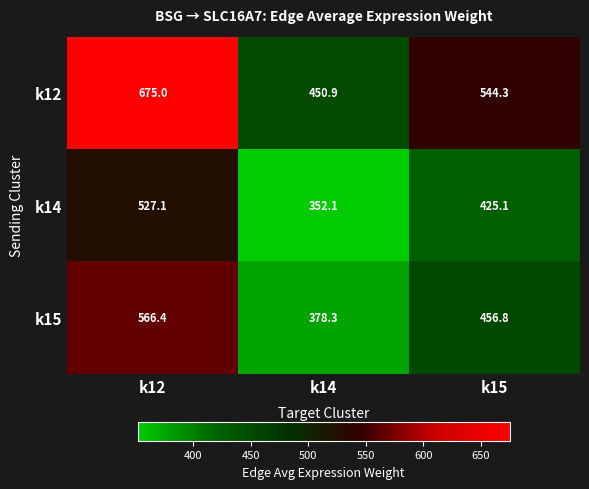

Rank the series by their maximum value, from lowest to highest.

k14, k15, k12